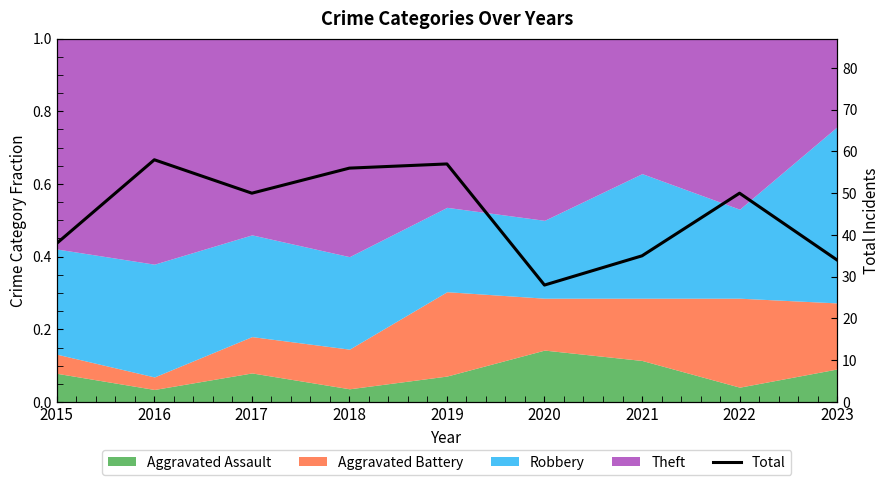

How many points are higher than both their immediate neighbors (excluding endpoints)?

3